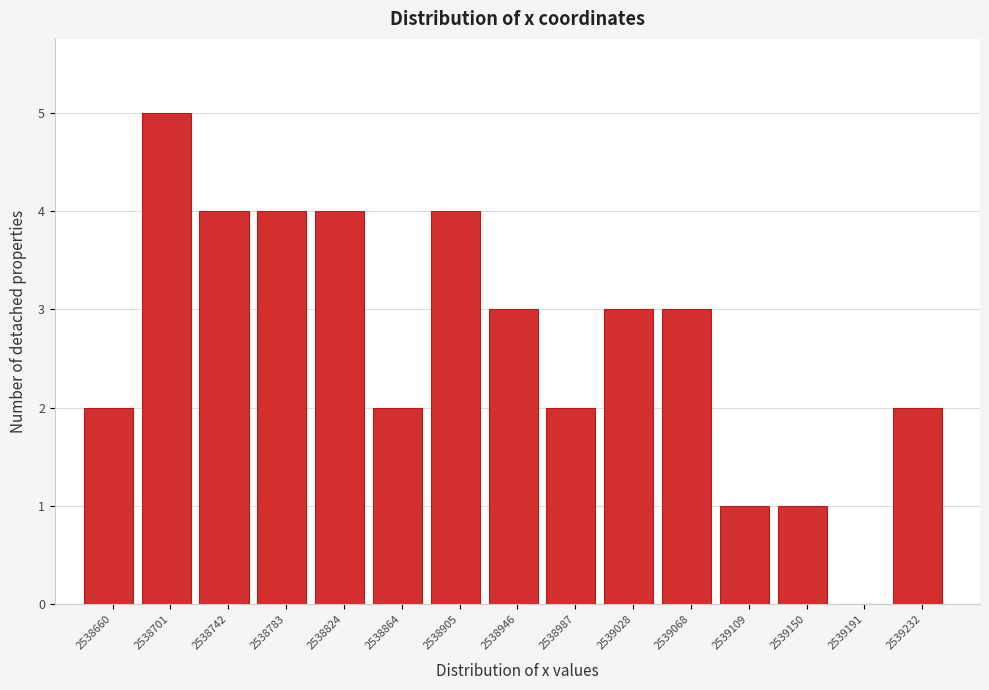

Reading right to left, list all the values displayed in this chart.

2539232=2	2539191=0	2539150=1	2539109=1	2539068=3	2539028=3	2538987=2	2538946=3	2538905=4	2538864=2	2538824=4	2538783=4	2538742=4	2538701=5	2538660=2